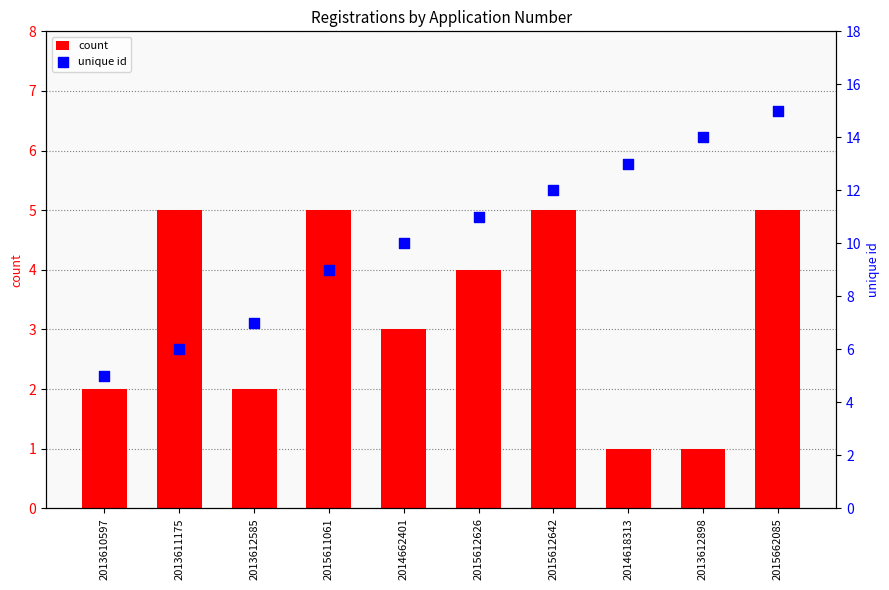

Is the value of count at 2013612585 greater than the value of unique id at 2013610597?

No